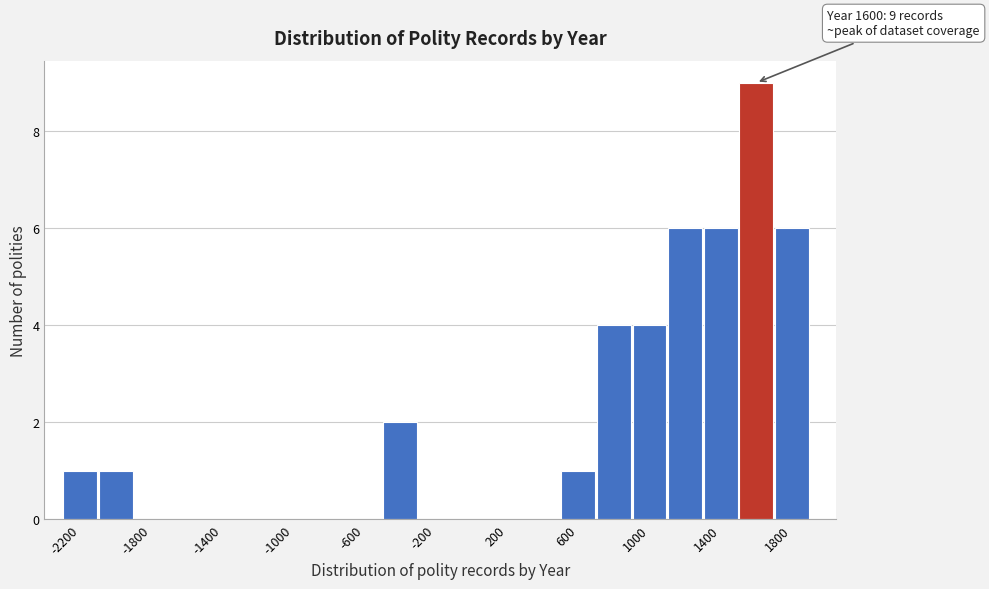

Over which range of the x-axis is the bar tallest?

1500 to 1700